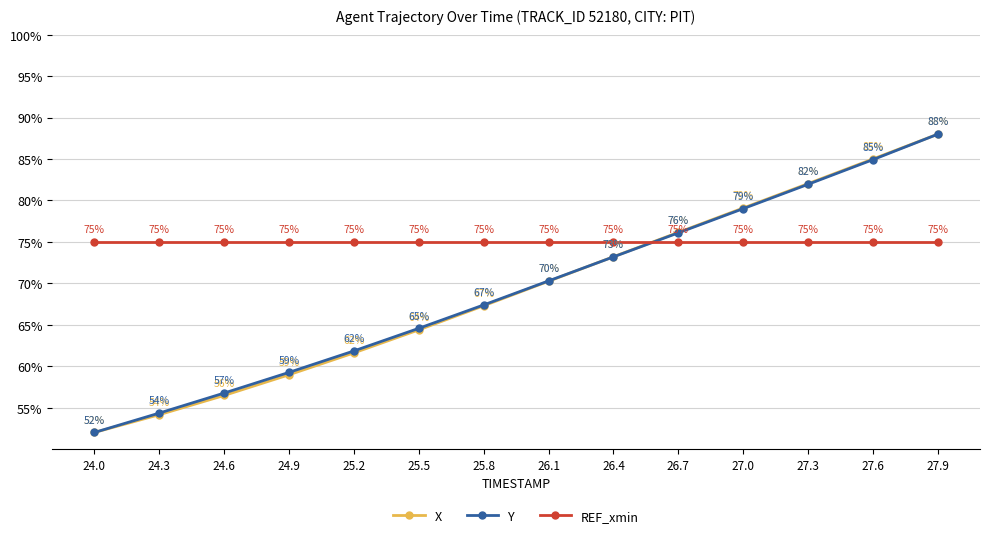

At which category is the sum across all series the highest?

27.9